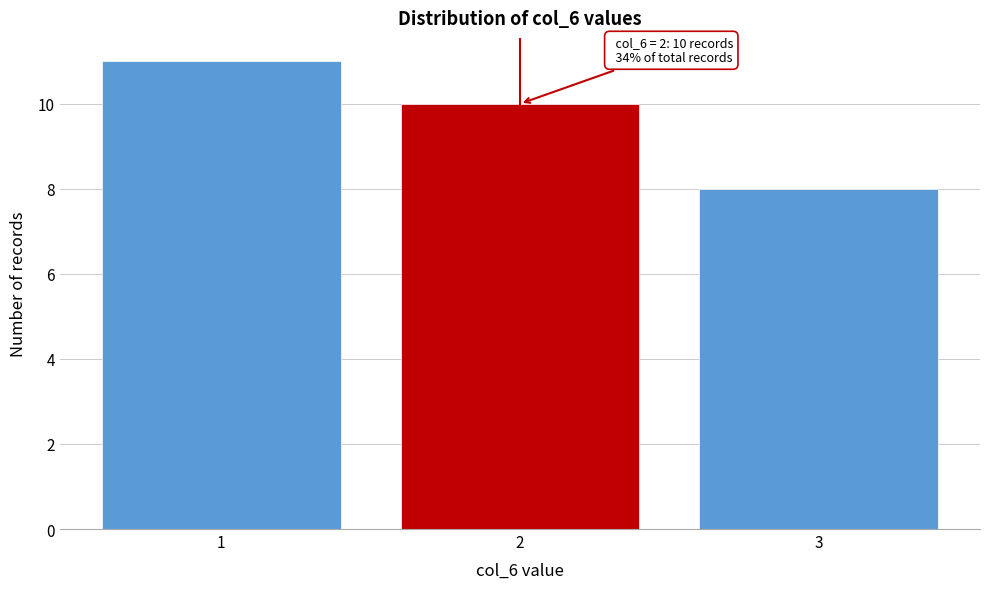

Over which range of the x-axis is the bar tallest?

0.5 to 1.5